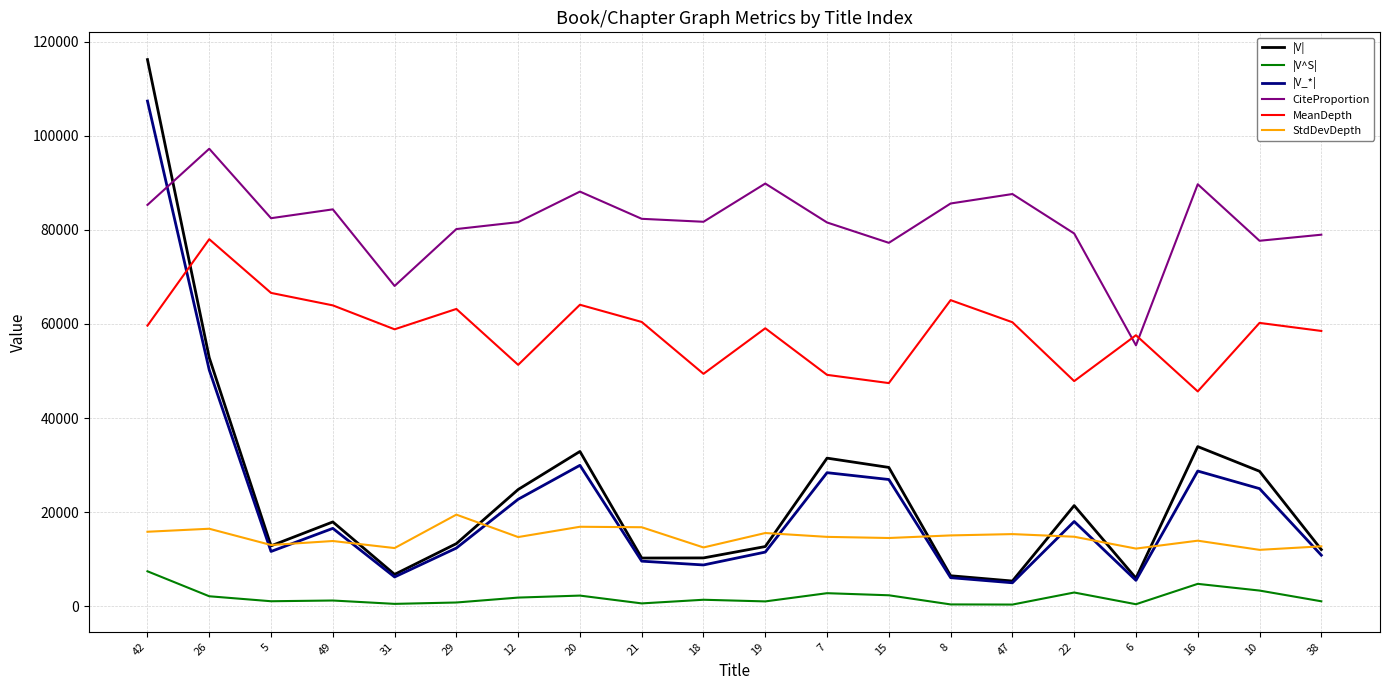

In MeanDepth, how many points are lower than both neighbors (excluding endpoints)?

6